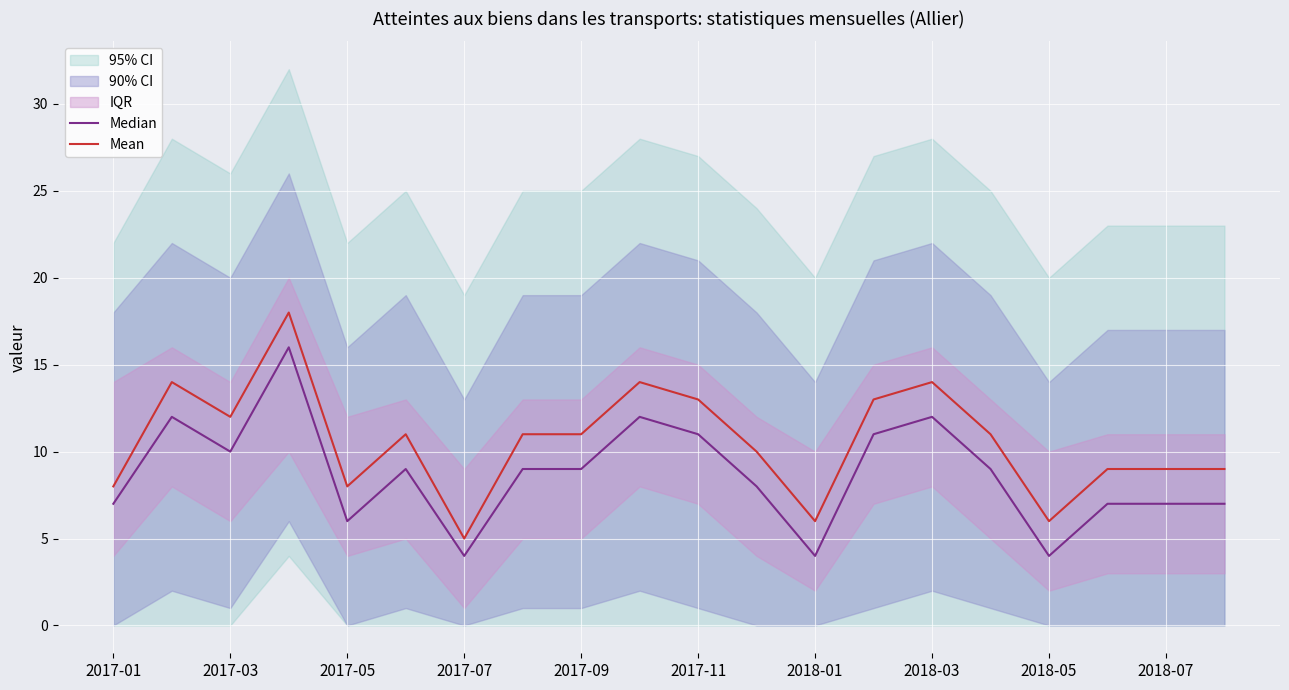

How many lines are shown in the chart?

2